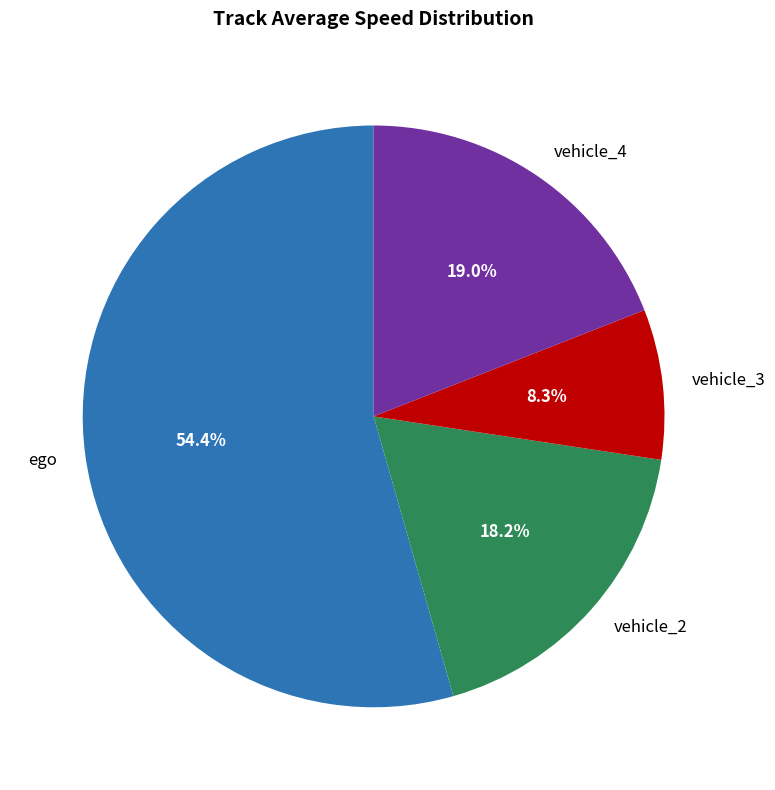

To the nearest percent, what is the average slice percentage?

25%